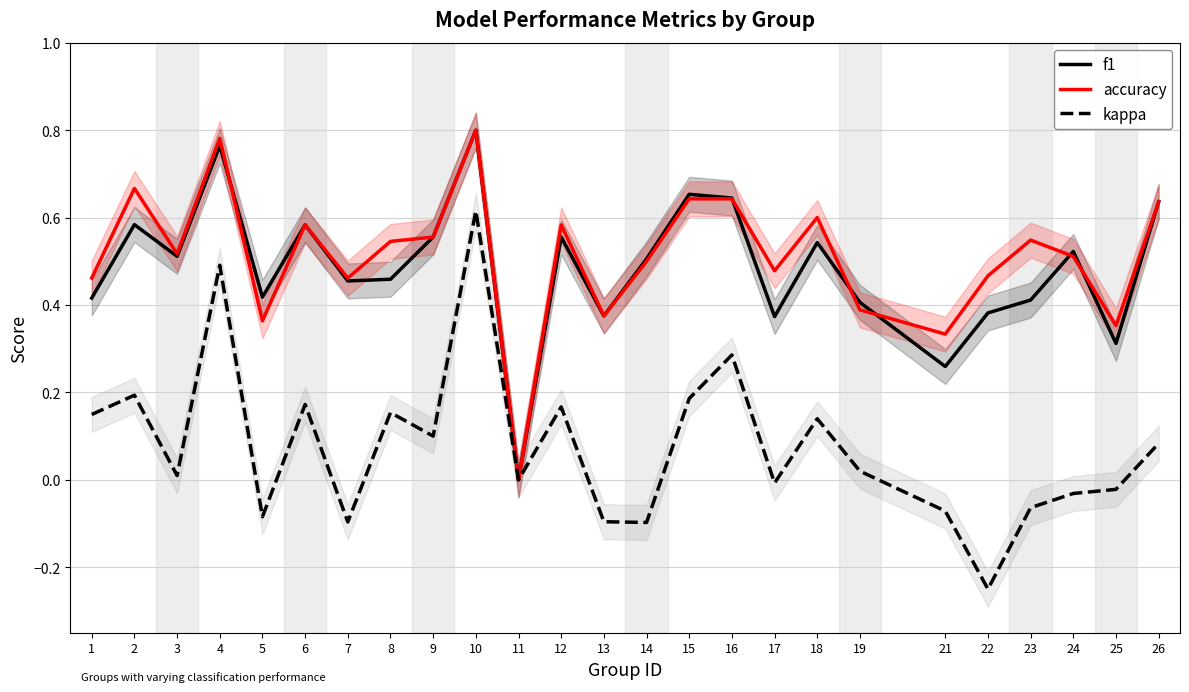

Reading left to right, list all the values displayed in this chart.

f1: 0.4	0.6	0.5	0.8	0.4	0.6	0.5	0.5	0.6	0.8	0.0	0.6	0.4	0.5	0.7	0.6	0.4	0.5	0.4	0.3	0.4	0.4	0.5	0.3	0.6
accuracy: 0.5	0.7	0.5	0.8	0.4	0.6	0.5	0.5	0.6	0.8	0.0	0.6	0.4	0.5	0.6	0.6	0.5	0.6	0.4	0.3	0.5	0.5	0.5	0.4	0.6
kappa: 0.1	0.2	0.0	0.5	-0.1	0.2	-0.1	0.2	0.1	0.6	0.0	0.2	-0.1	-0.1	0.2	0.3	-0.0	0.1	0.0	-0.1	-0.2	-0.1	-0.0	-0.0	0.1